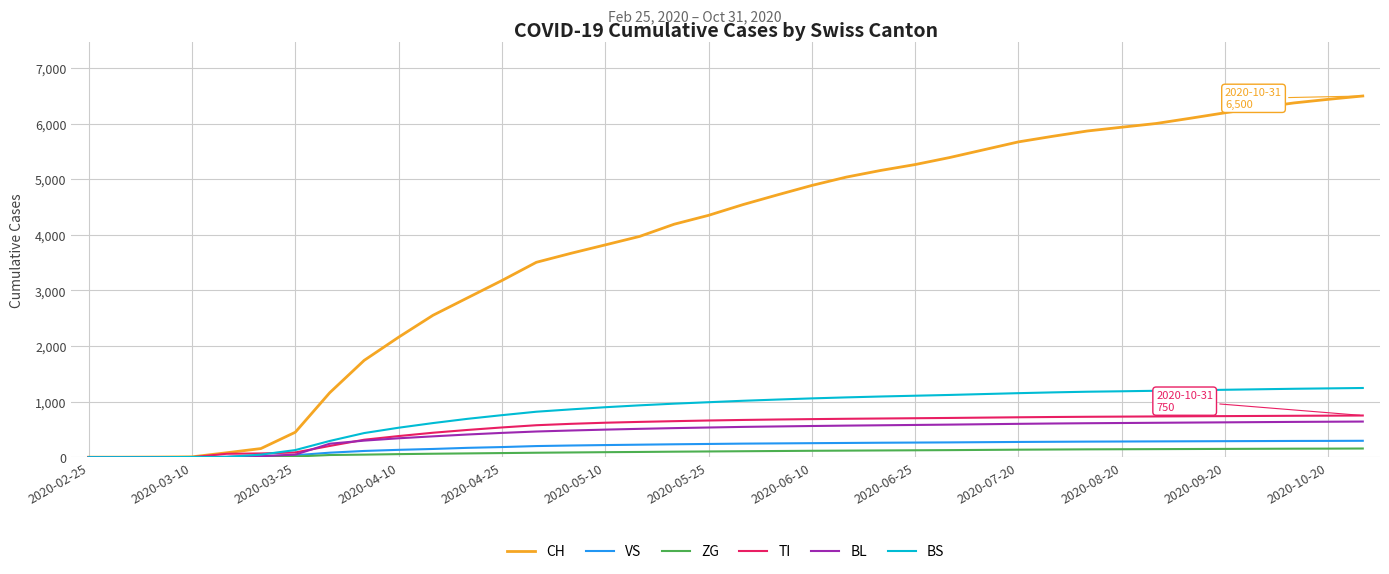

Which series has the largest range (max minus min)?

CH